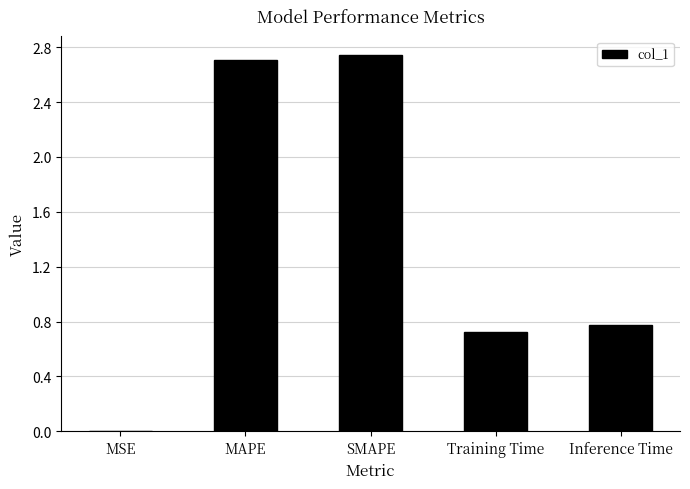

What is the sum of all values?

6.9